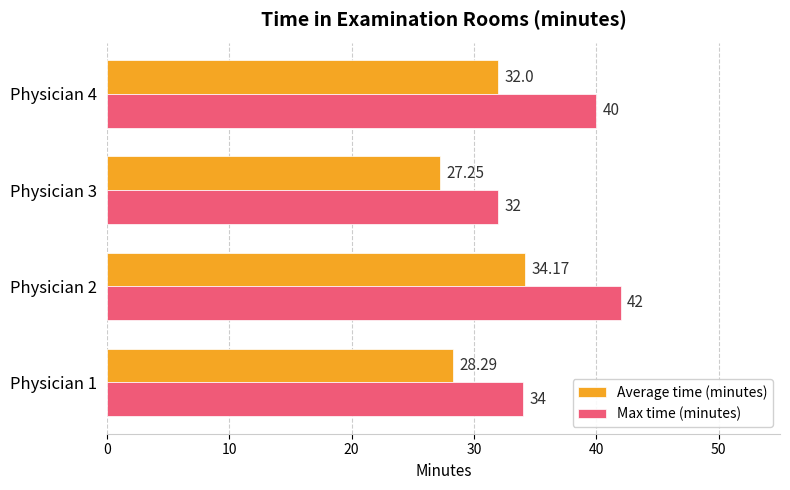

List the series in order of their peak value, lowest first.

Average time (minutes), Max time (minutes)